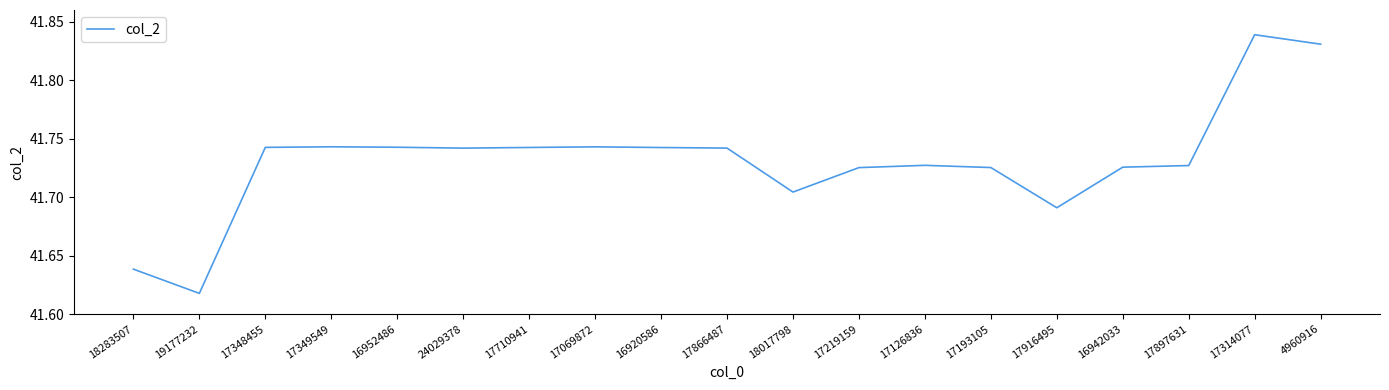

What position from the left is 17866487?

10